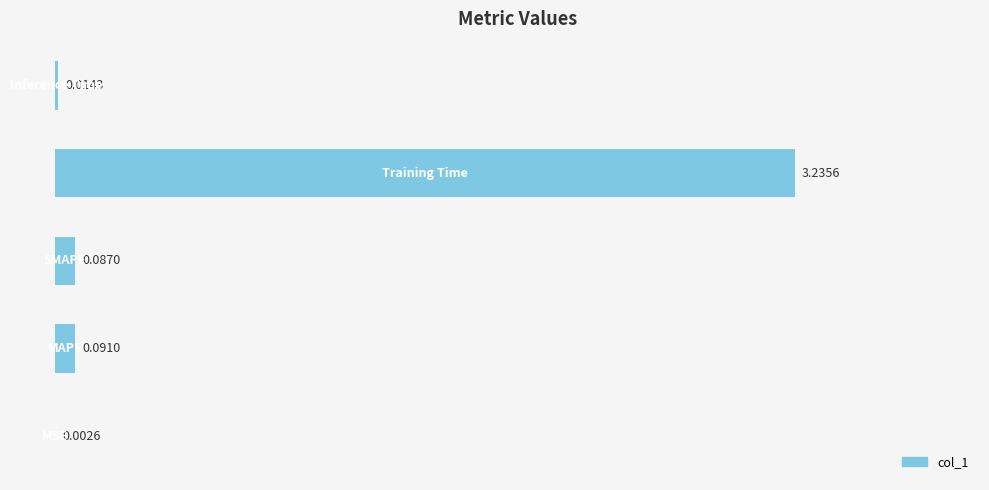

What is the sum of all values?

3.4